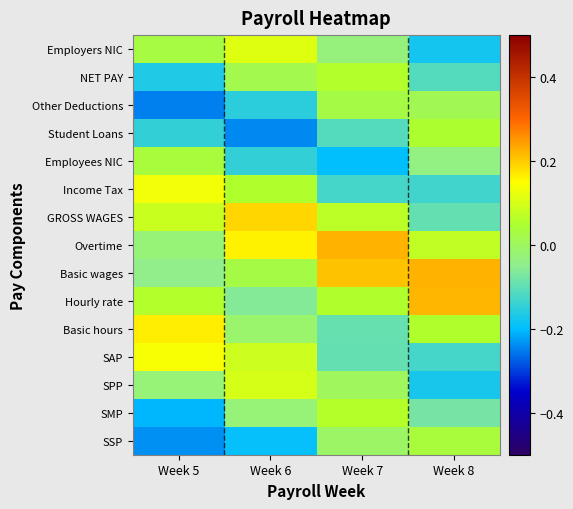

How many categories are shown in the chart?

4